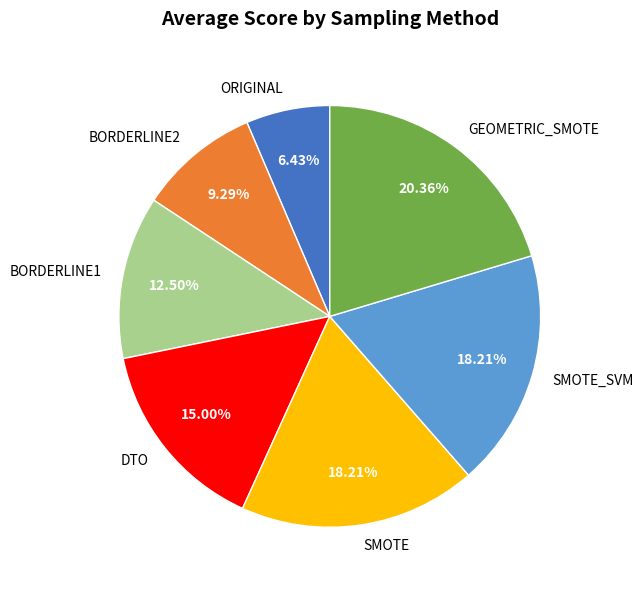

Which category has the smallest portion of the pie?

ORIGINAL